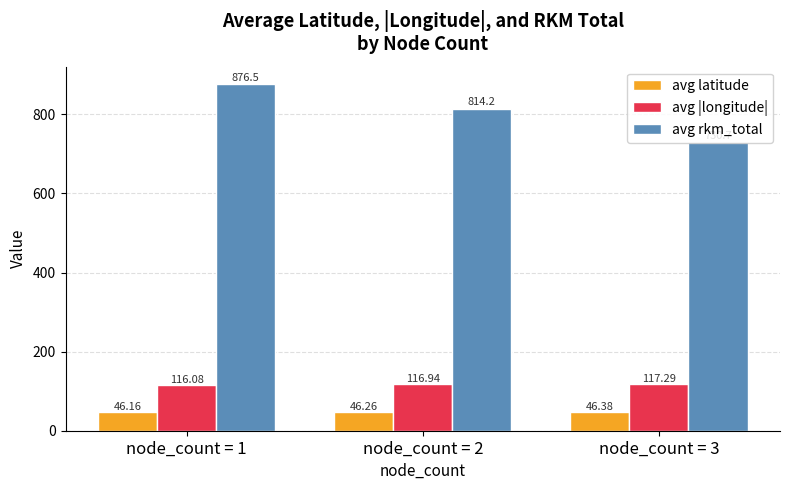

What is the difference between the maximum and minimum values in the avg |longitude| series?

1.2